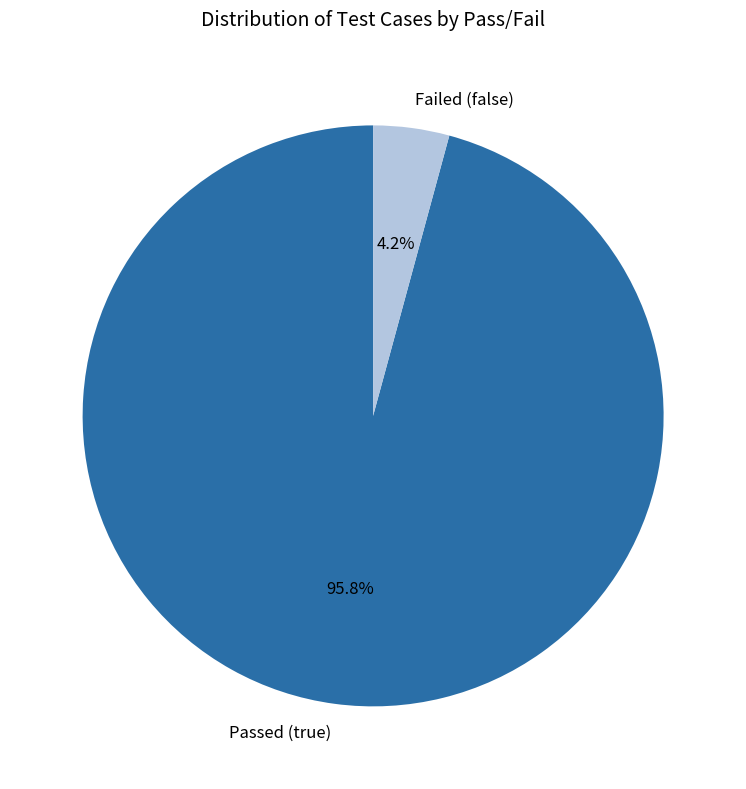

Is the sum of Passed (true) and Failed (false) greater than half?

Yes